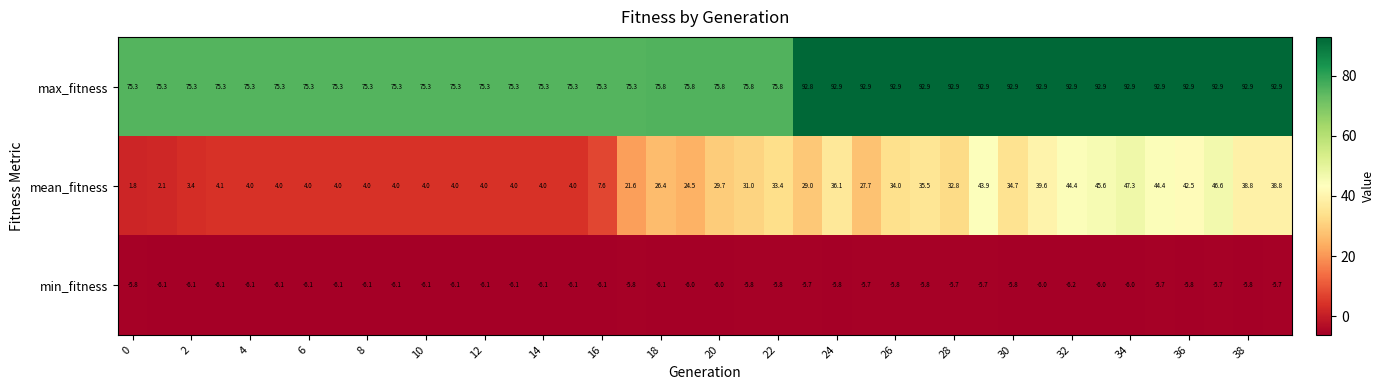

At how many categories does at least one series exceed 73?

40